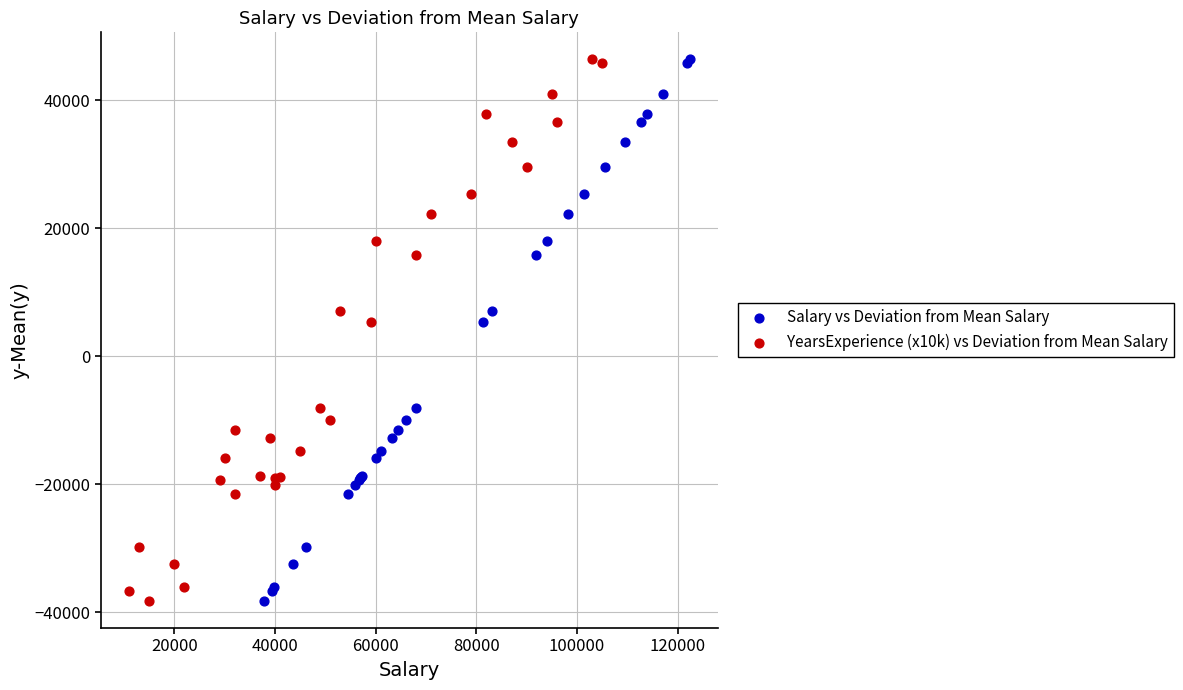

What are all the series names shown in the legend?

Salary vs Deviation from Mean Salary, YearsExperience (x10k) vs Deviation from Mean Salary